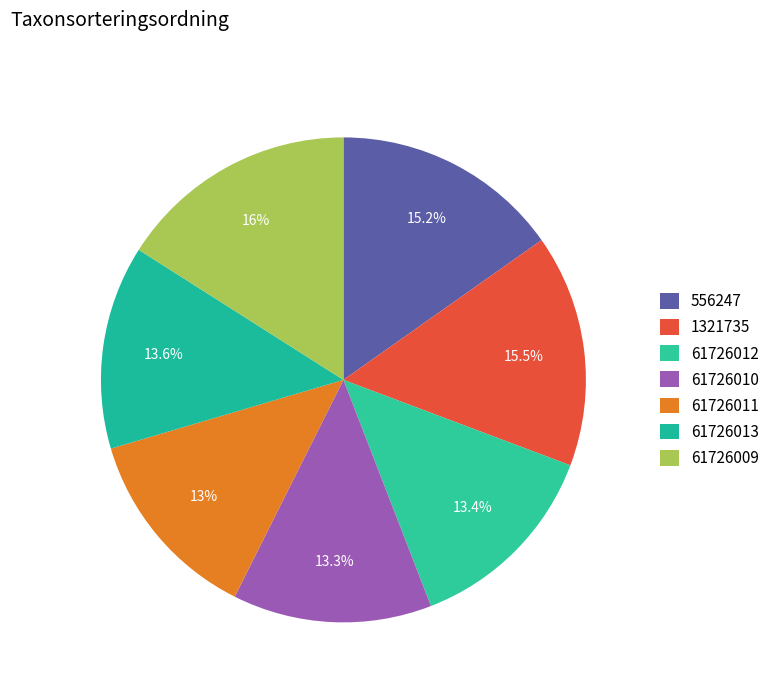

To the nearest percent, what percentage of the pie is 556247?

15%